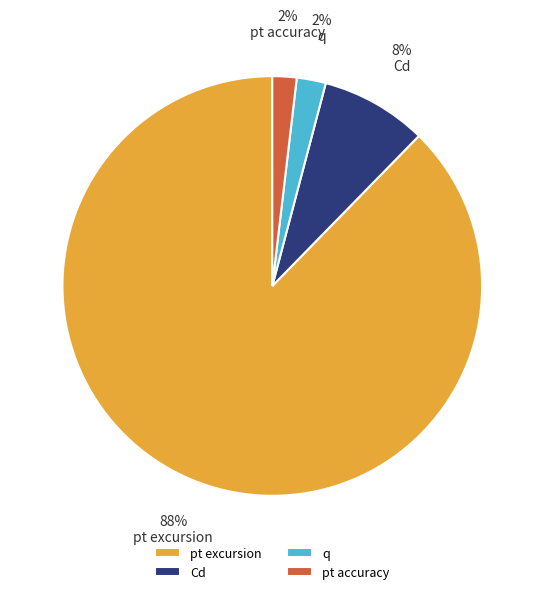

Is it true that pt accuracy is 11% of the pie?

False